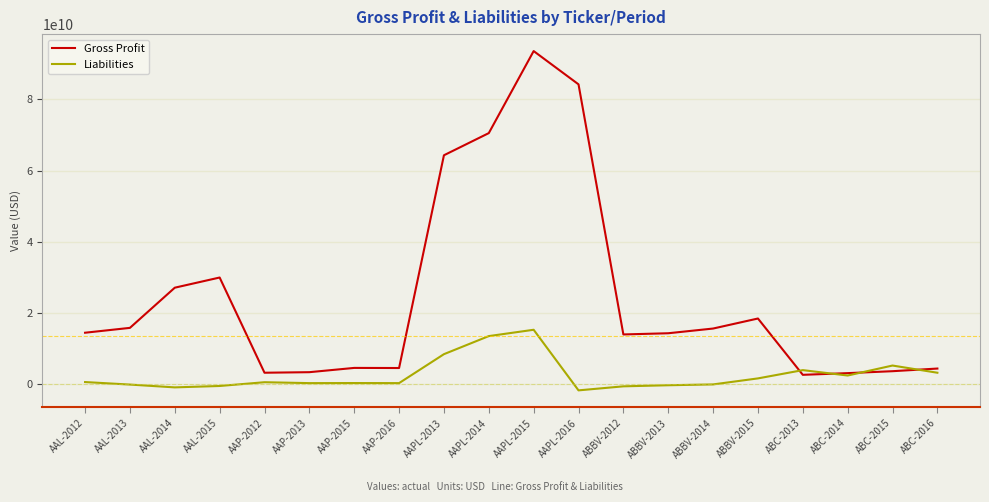

True or false: Gross Profit has a value of 151456214101 at AAPL-2015.

False